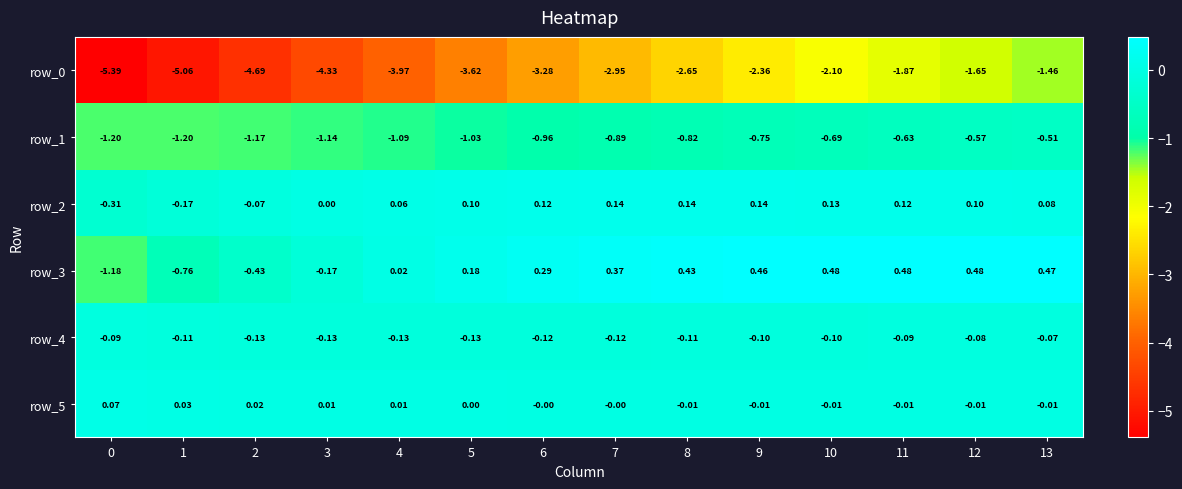

At which label is row_3 closest to 0?

4